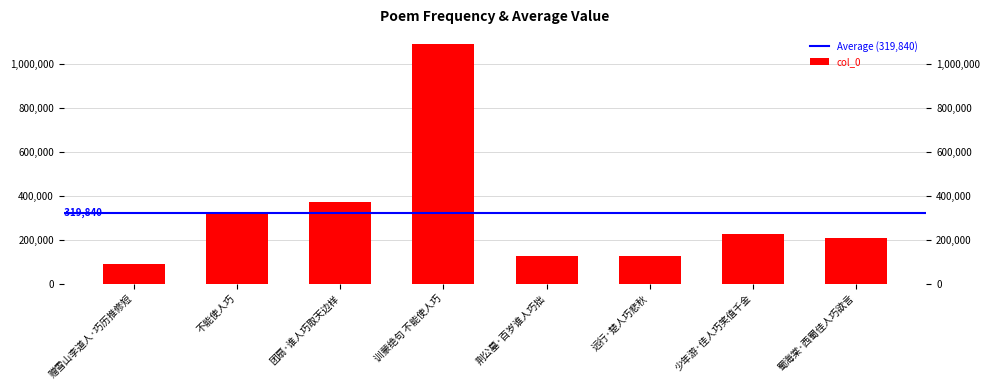

Reading left to right, what are all the values shown in this chart?

赠雪山李道人·巧历推修短=89702	不能使人巧=326907	团扇·谁人巧取天边样=371079	训蒙绝句 不能使人巧=1088796	荆公墓·百岁谁人巧拙=123353	远行·楚人巧悲秋=124766	少年游·佳人巧笑值千金=226562	蜀海棠·西蜀佳人巧欲言=207553